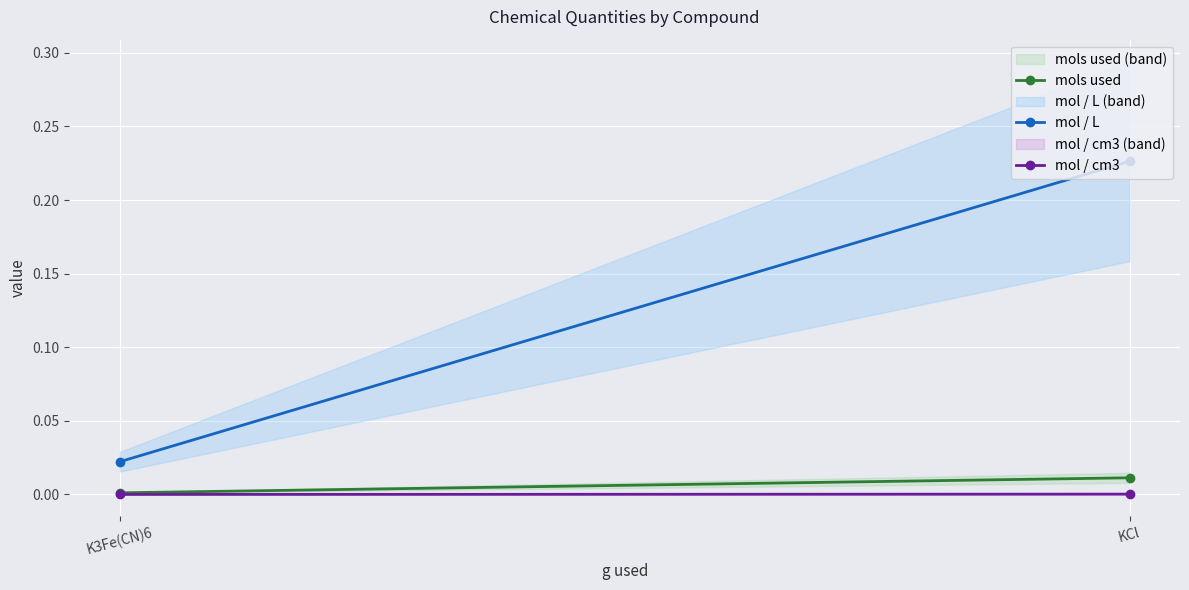

What are all the series names shown in the legend?

mols used, mol / L, mol / cm3